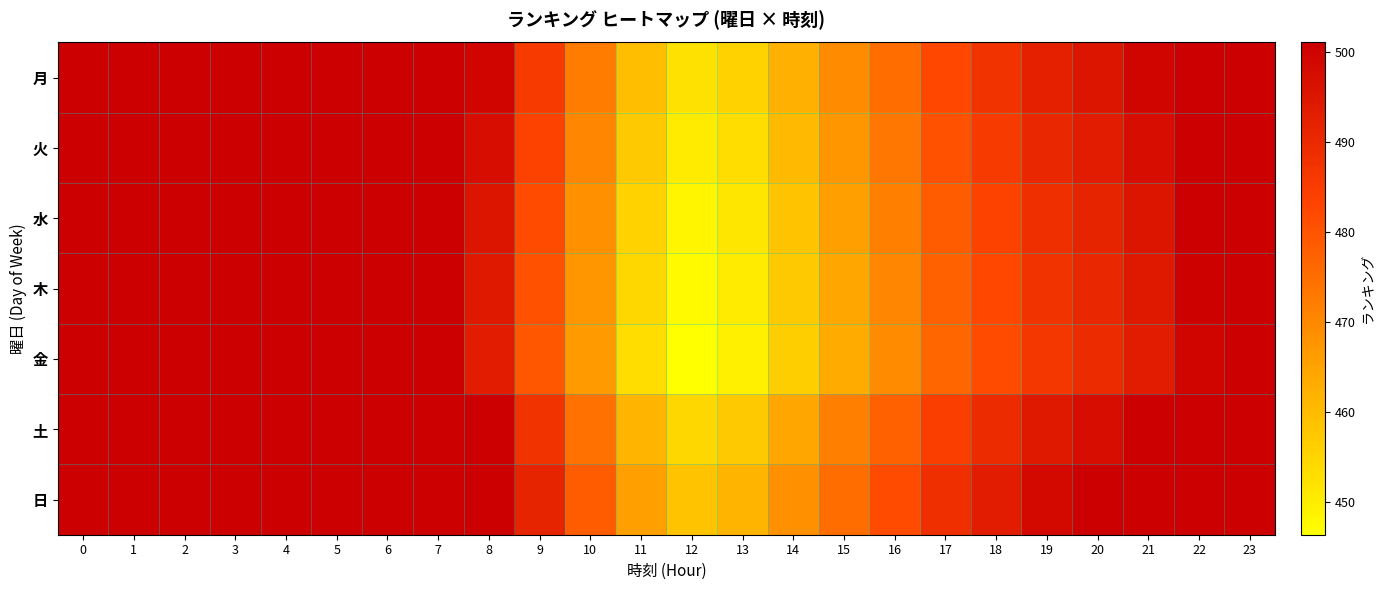

What is the difference between the highest and lowest values at 13?

12.0